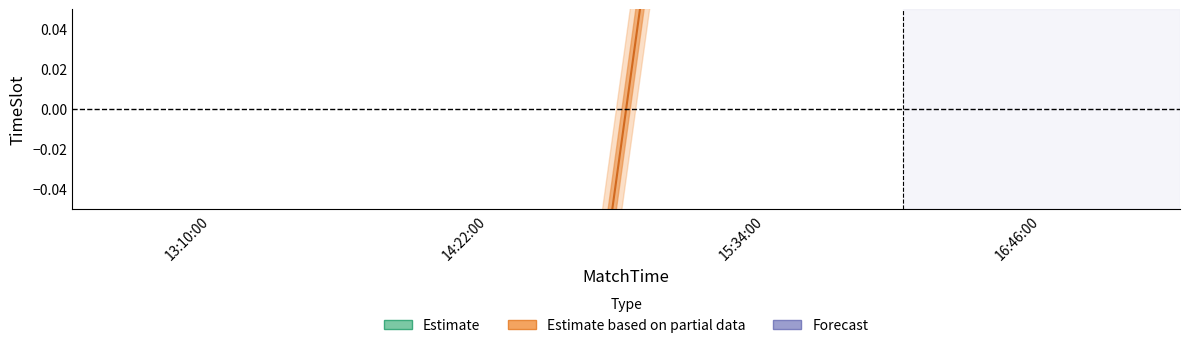

How many lines are shown in the chart?

3